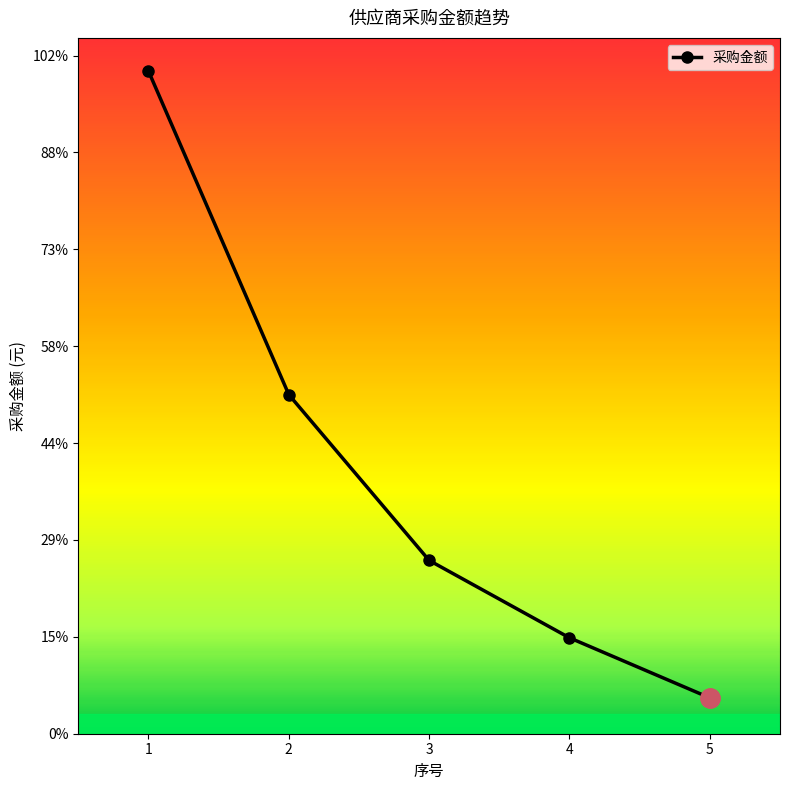

Reading left to right, list all the values displayed in this chart.

1=6840000.0	2=3500000.0	3=1788842.4	4=990000.0	5=370000.0